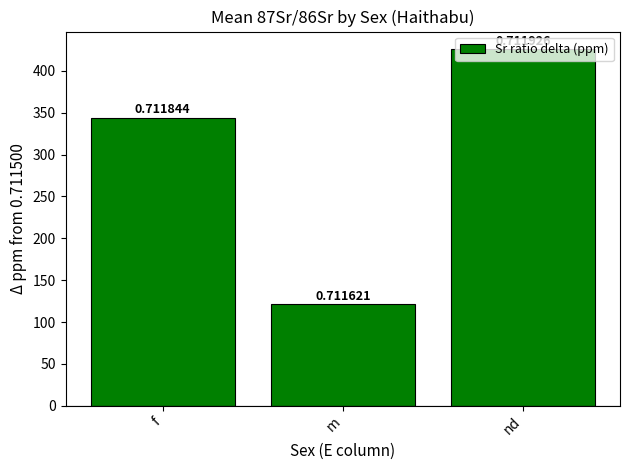

Rank the categories by value from highest to lowest.

nd, f, m